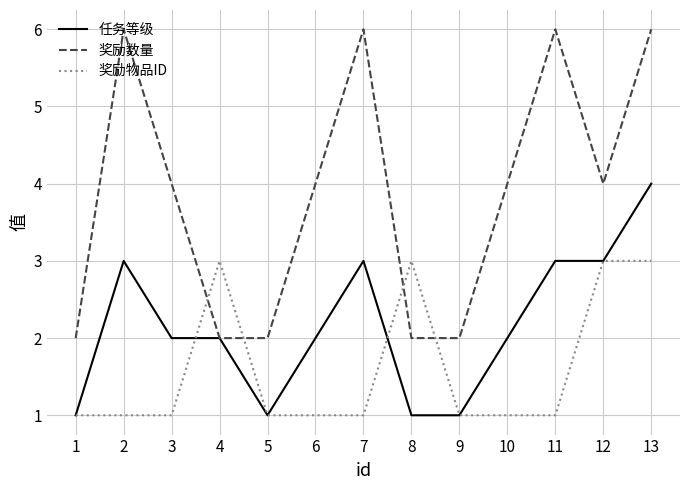

Reading left to right, list all the values displayed in this chart.

任务等级: 1=1	2=3	3=2	4=2	5=1	6=2	7=3	8=1	9=1	10=2	11=3	12=3	13=4
奖励数量: 1=2	2=6	3=4	4=2	5=2	6=4	7=6	8=2	9=2	10=4	11=6	12=4	13=6
奖励物品ID: 1=1	2=1	3=1	4=3	5=1	6=1	7=1	8=3	9=1	10=1	11=1	12=3	13=3